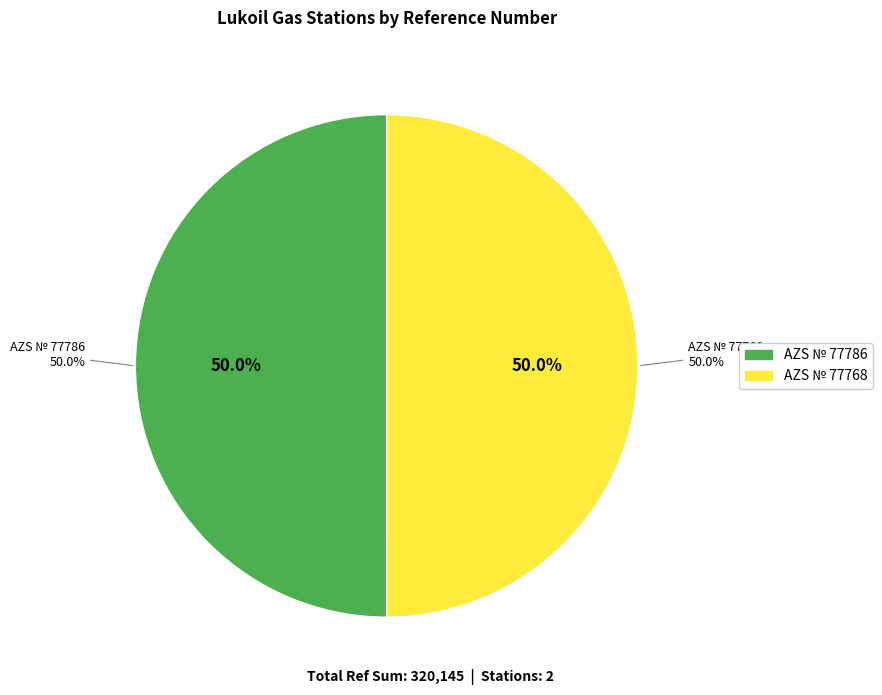

The AZS № 77786 slice represents 60% of the pie. True or false?

False